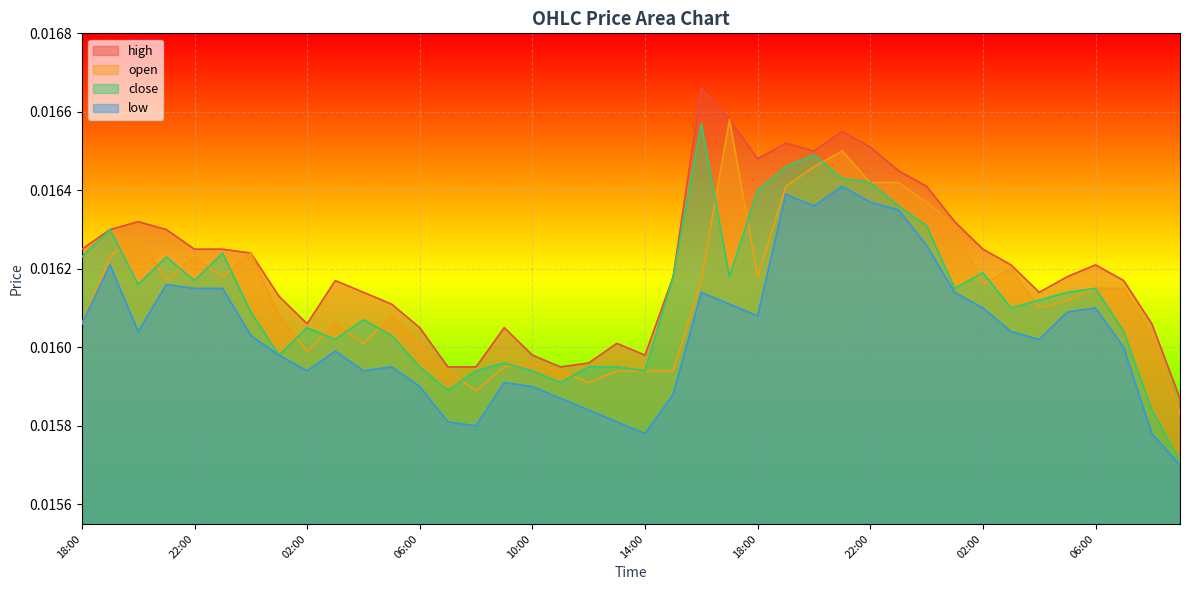

Where is close nearest to the value 0?

09:00